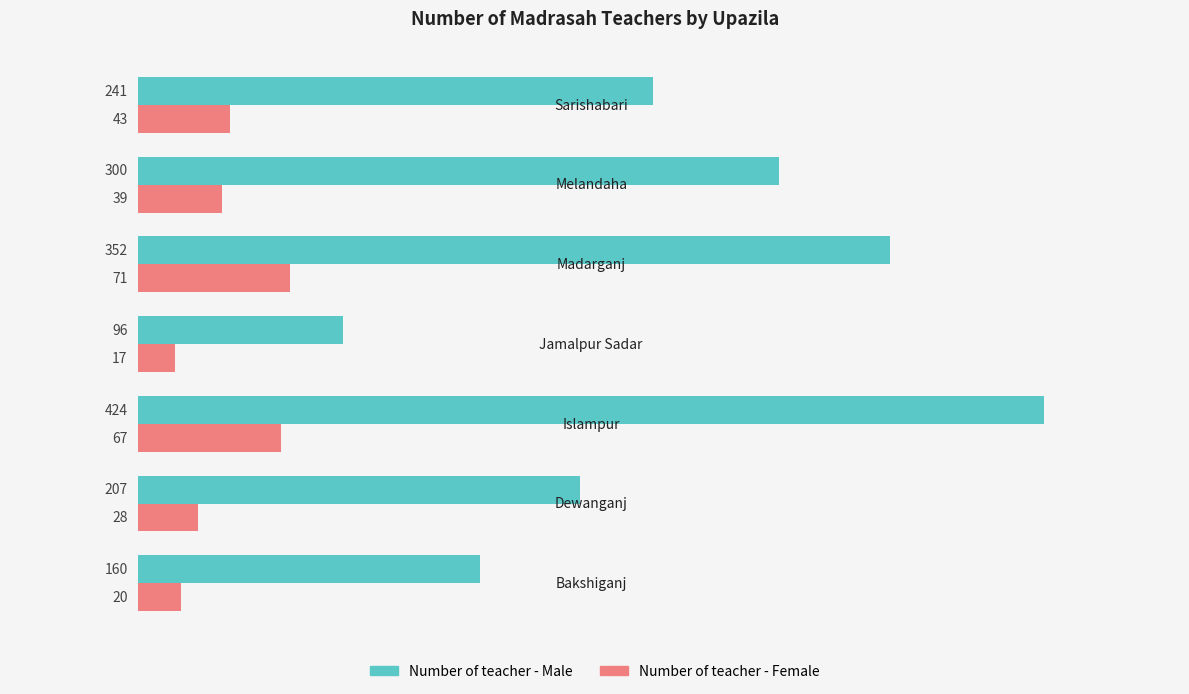

How many categories are shown in the chart?

7